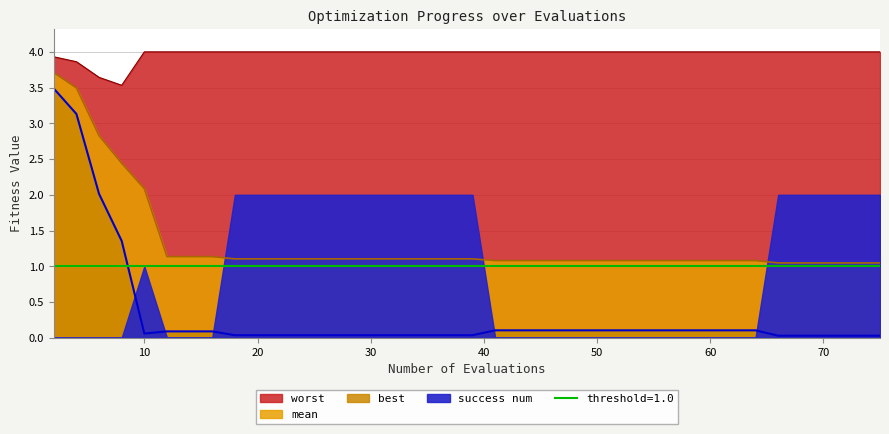

True or false: mean and best cross at least once.

False